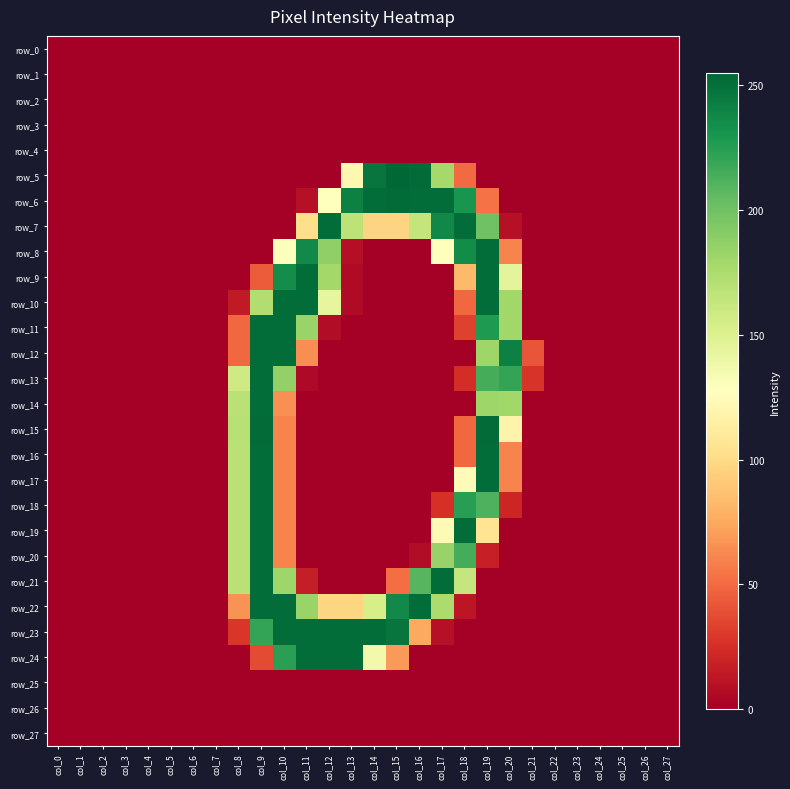

The row_18 series shows 88 at col_25. True or false?

False